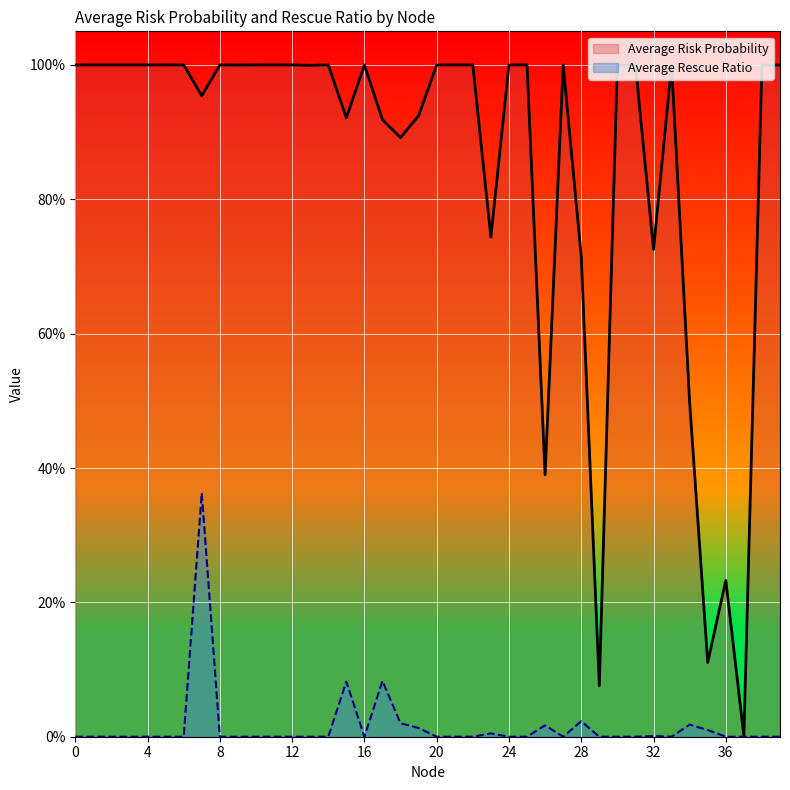

What is the total value across all series at 30?

1.0